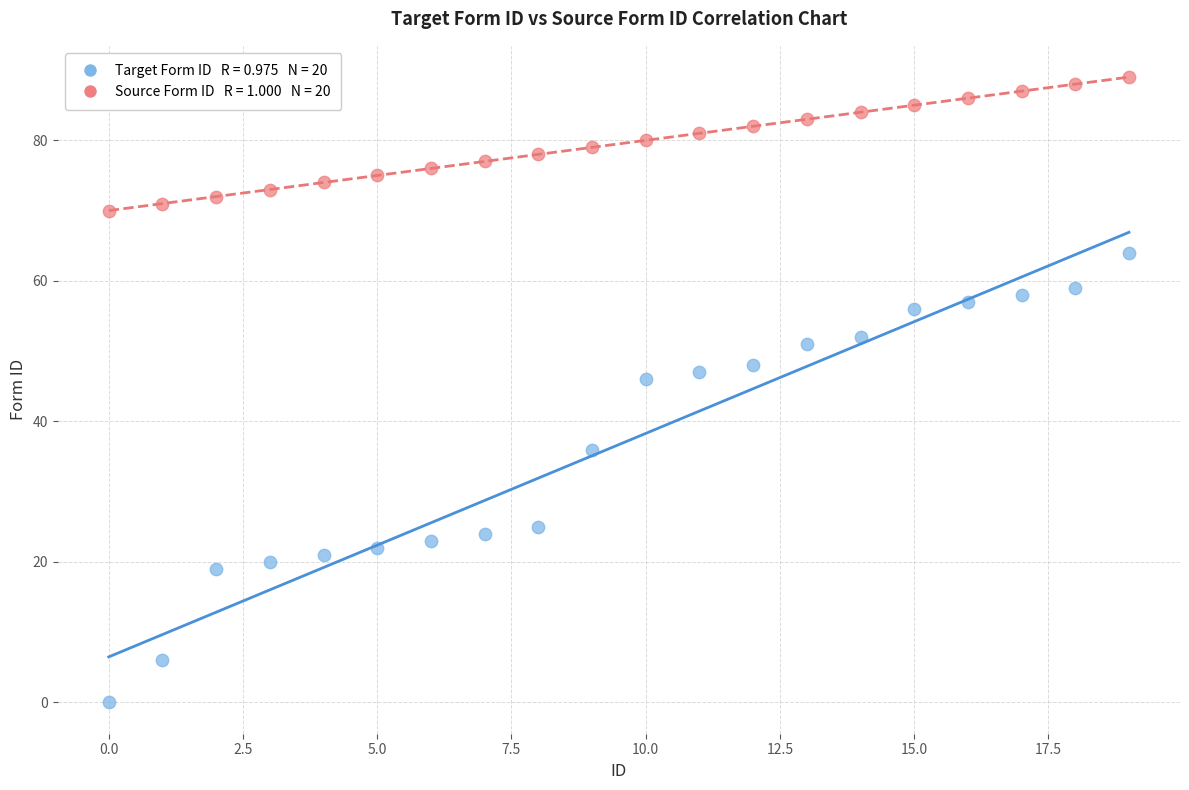

Across all data points, what is the range of Y values (max minus min)?

89